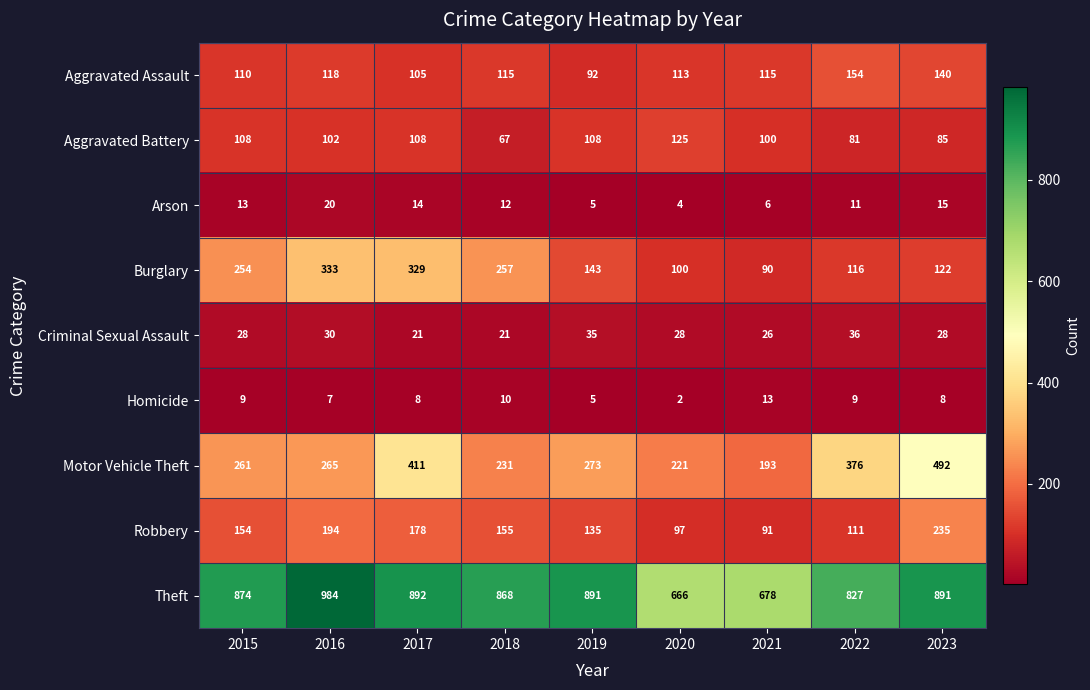

At which label does Aggravated Assault first exceed 115?

2016